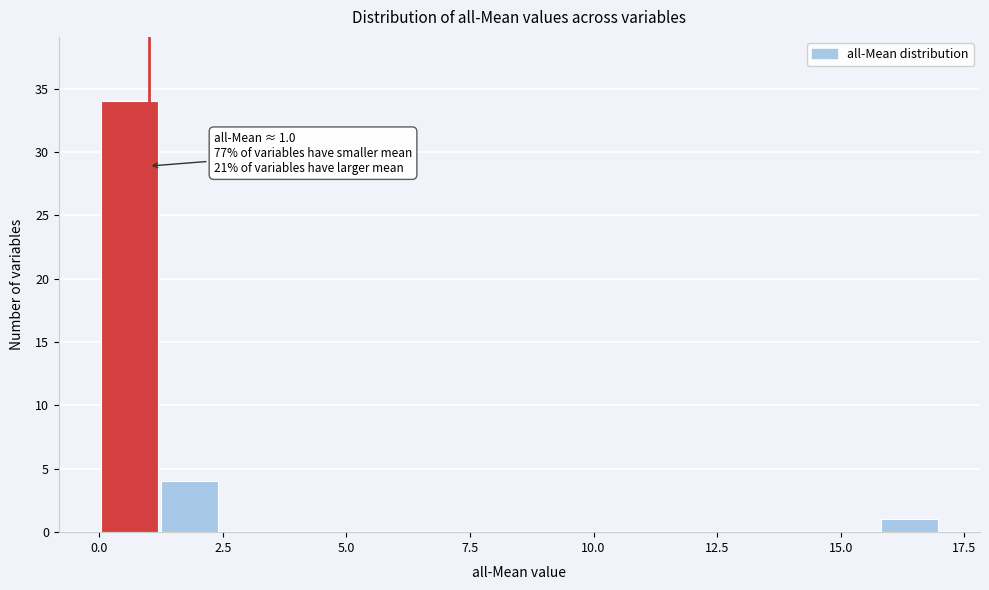

Read against the x-axis, roughly where is the centre of the tallest bar?

0.5